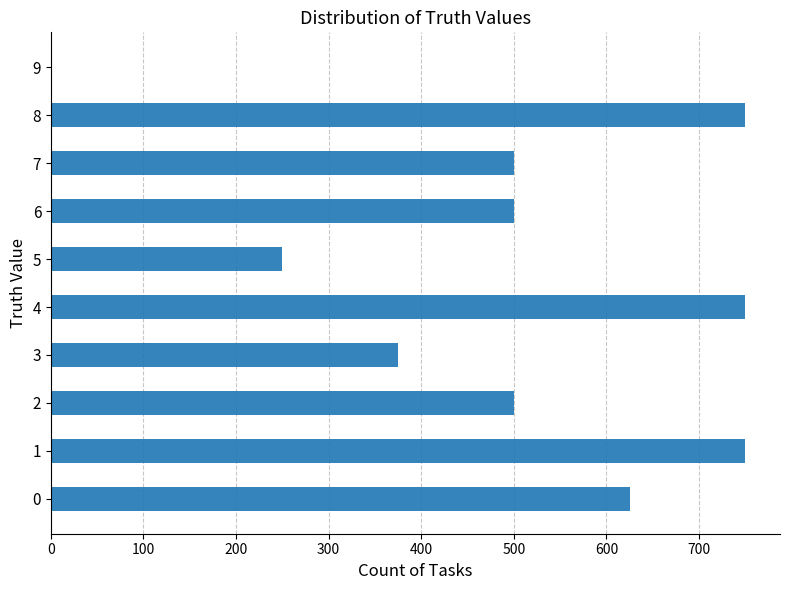

What is the change in value from 2 to 9?

-500